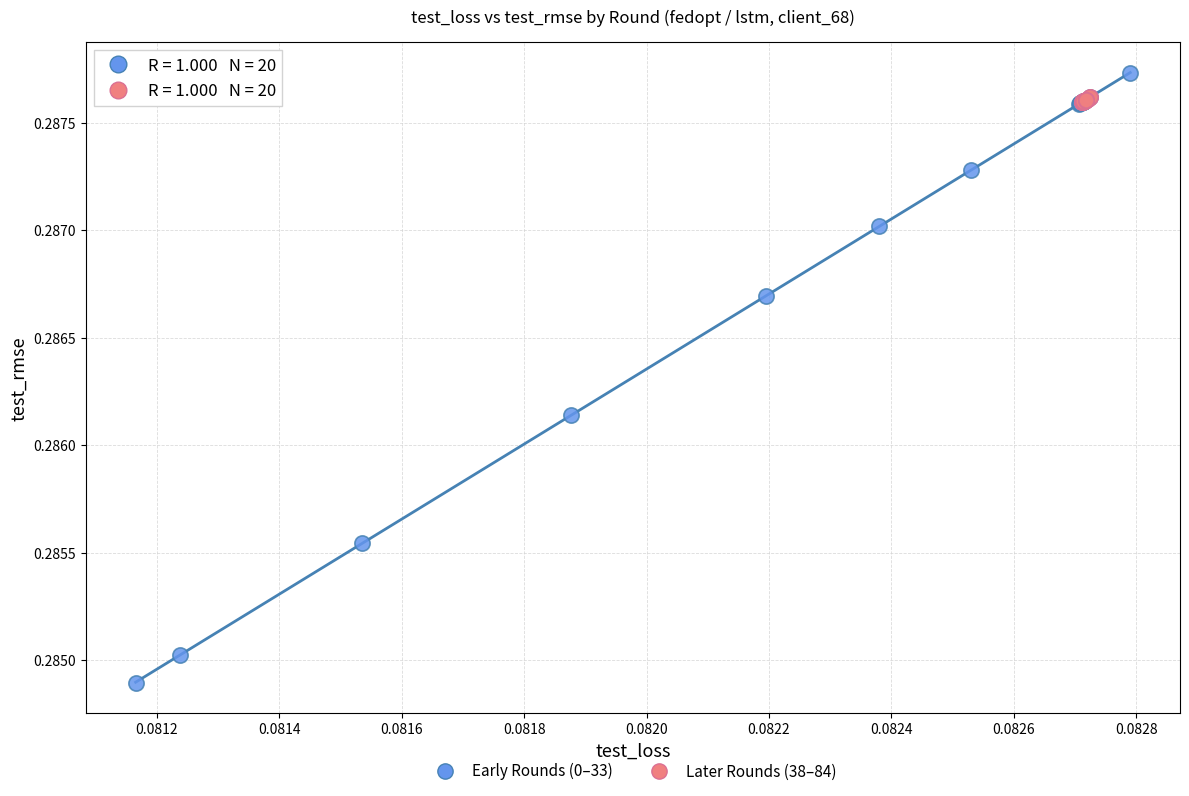

Which series has the largest Y range (max minus min)?

Early Rounds (0–33)